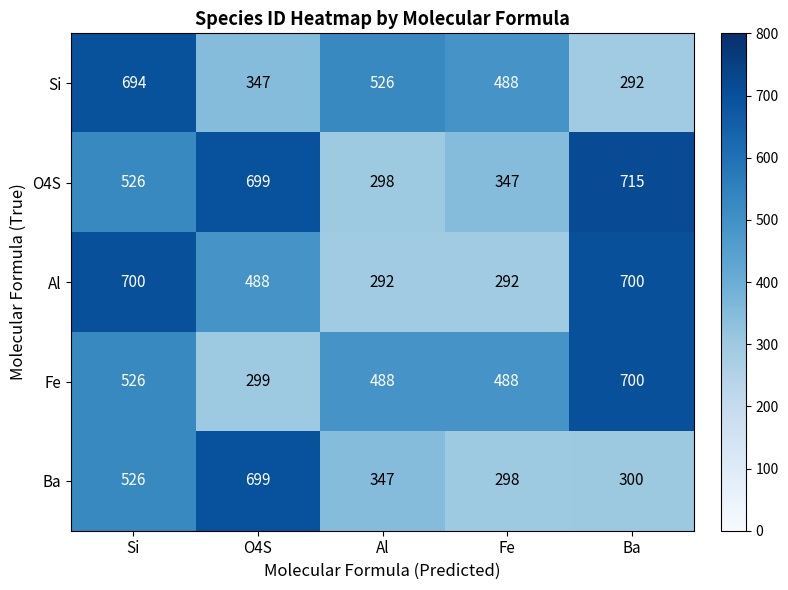

What is the average value of the Fe series?

500